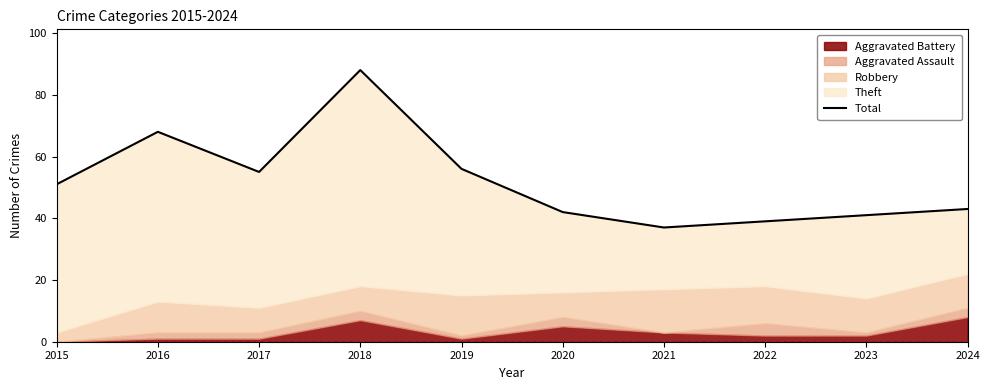

How many points are higher than both their immediate neighbors (excluding endpoints)?

2